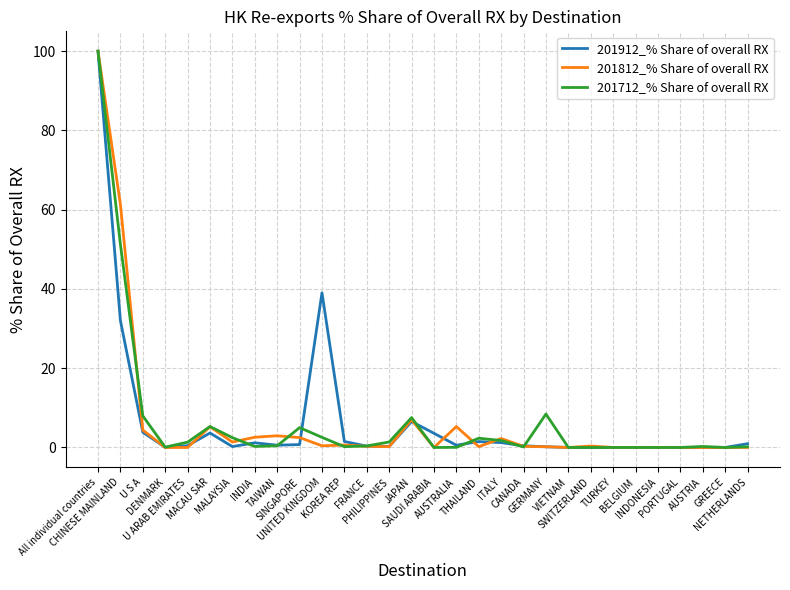

Rank the series by their average value, from highest to lowest.

201712_% Share of overall RX, 201912_% Share of overall RX, 201812_% Share of overall RX